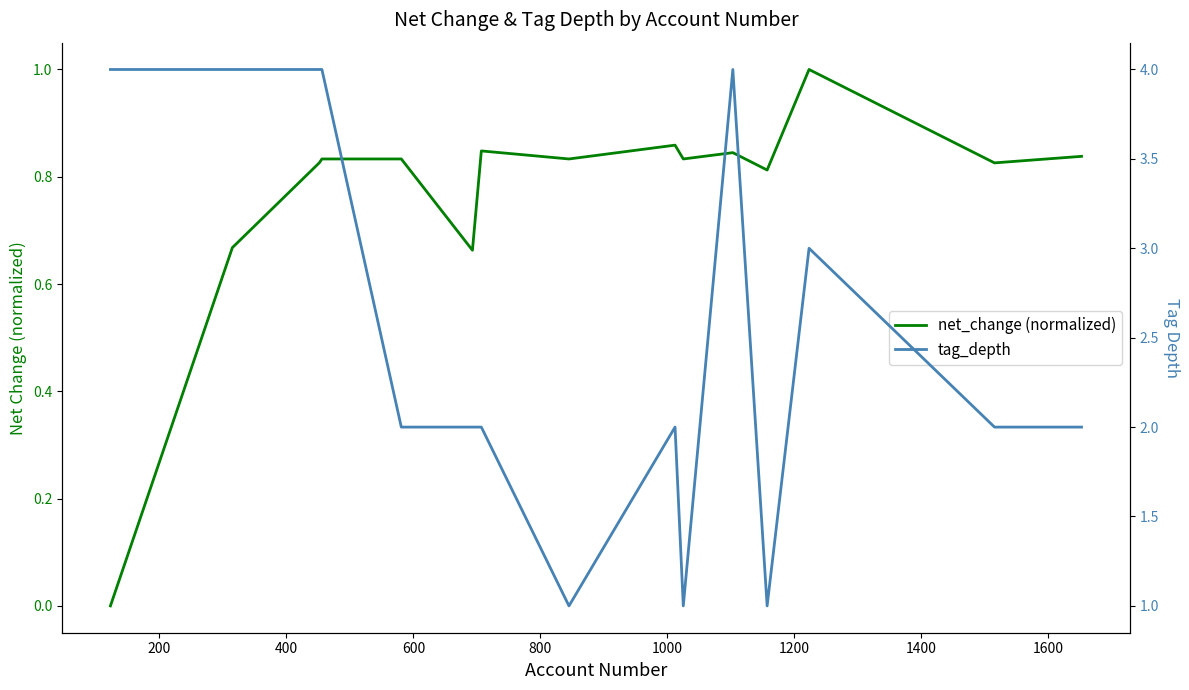

The value of tag_depth at 200 is 2.5. True or false?

False